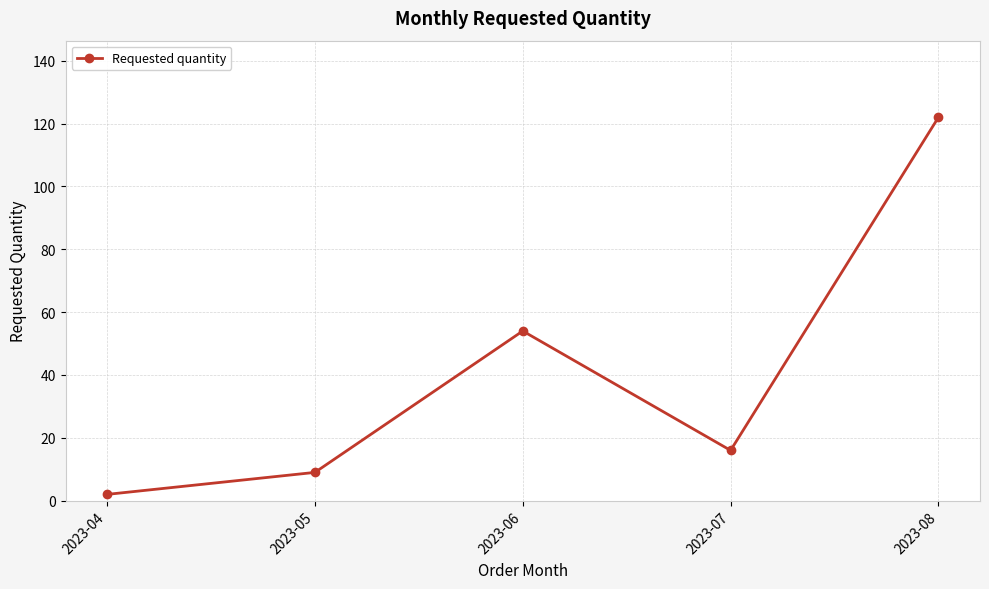

At which label does the data first exceed 16?

2023-06